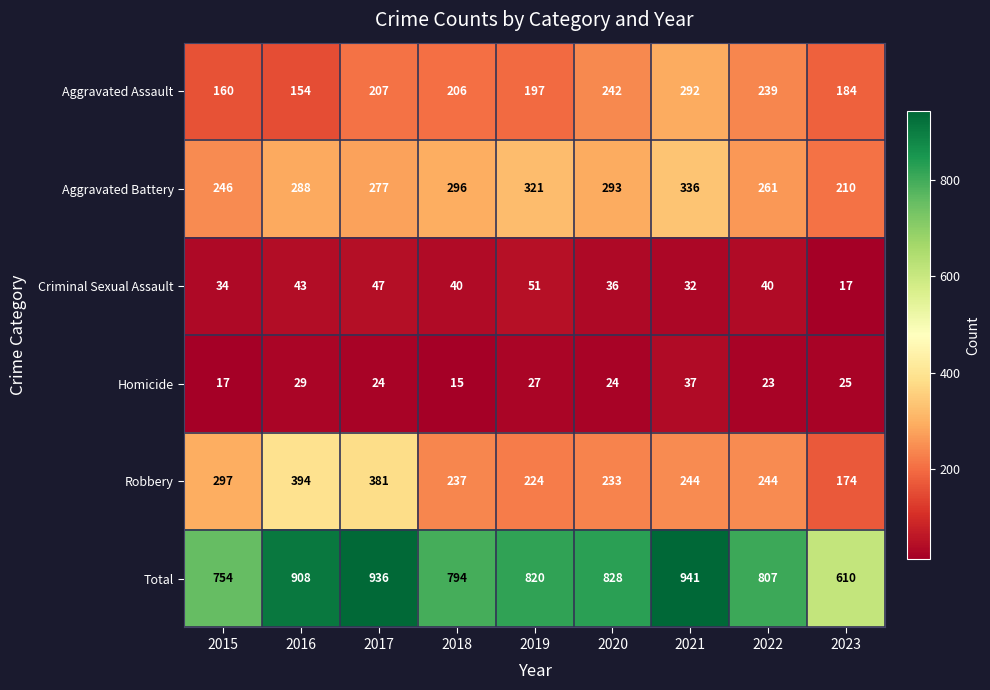

At which category is the sum across all series the highest?

2021